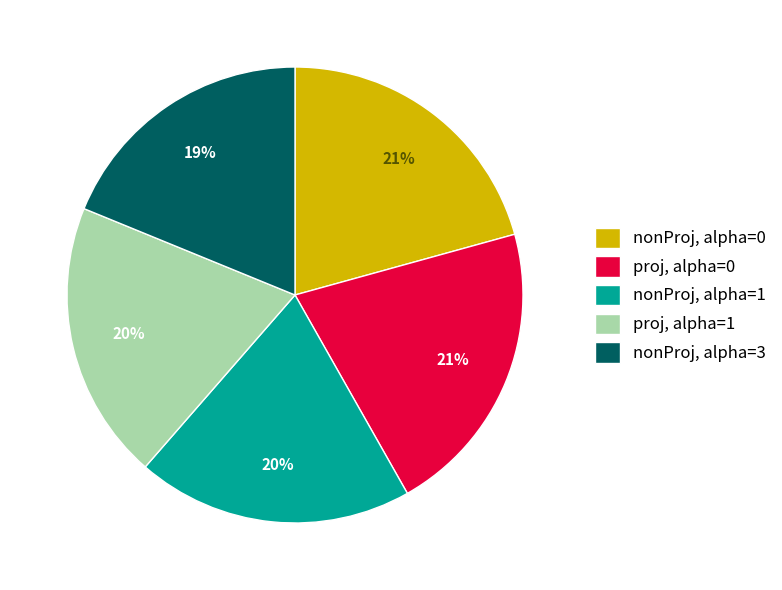

The nonProj, alpha=1 slice represents 20% of the pie. True or false?

True